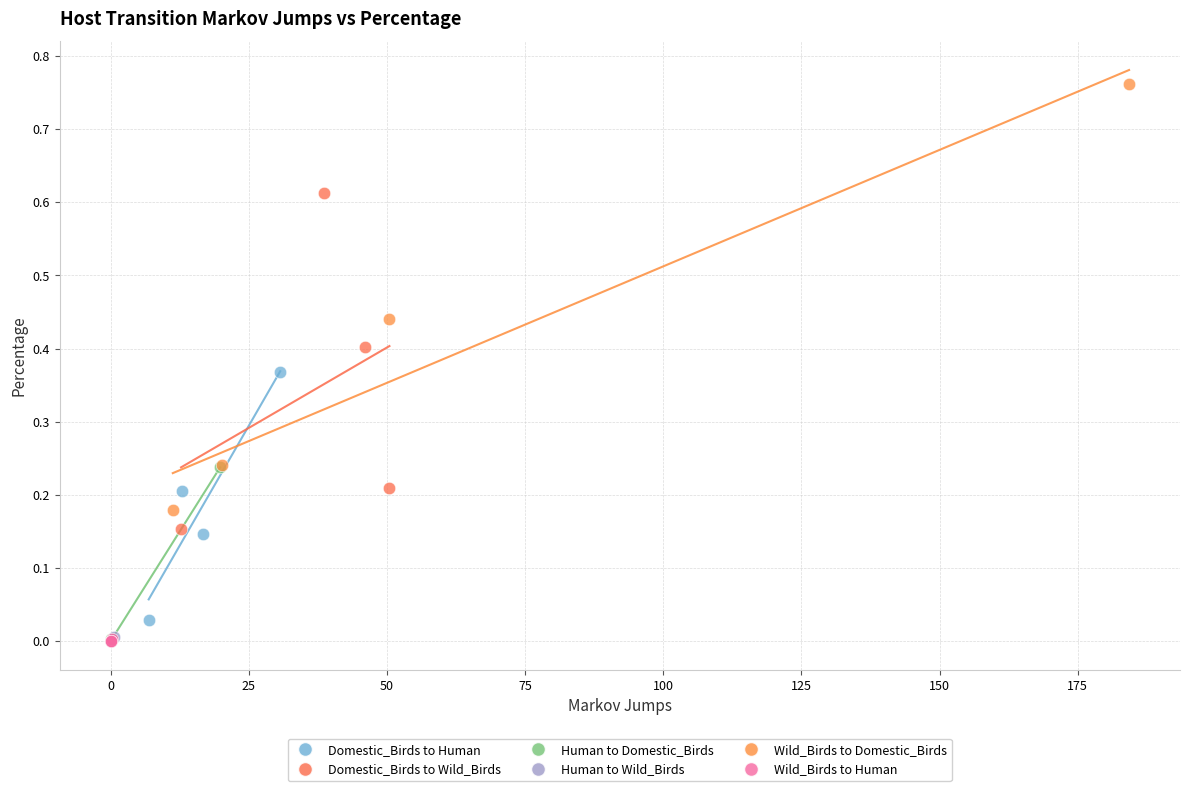

Which series contains the highest Y value?

Wild_Birds to Domestic_Birds